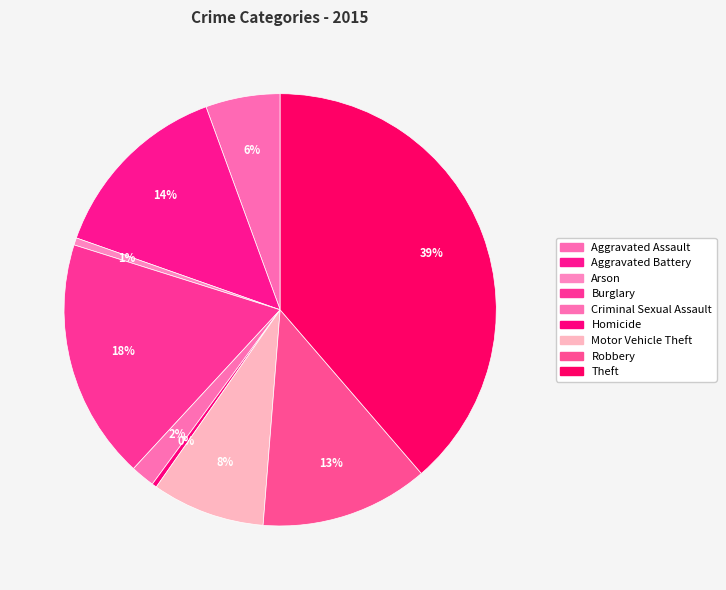

How many segments does this pie chart have?

9